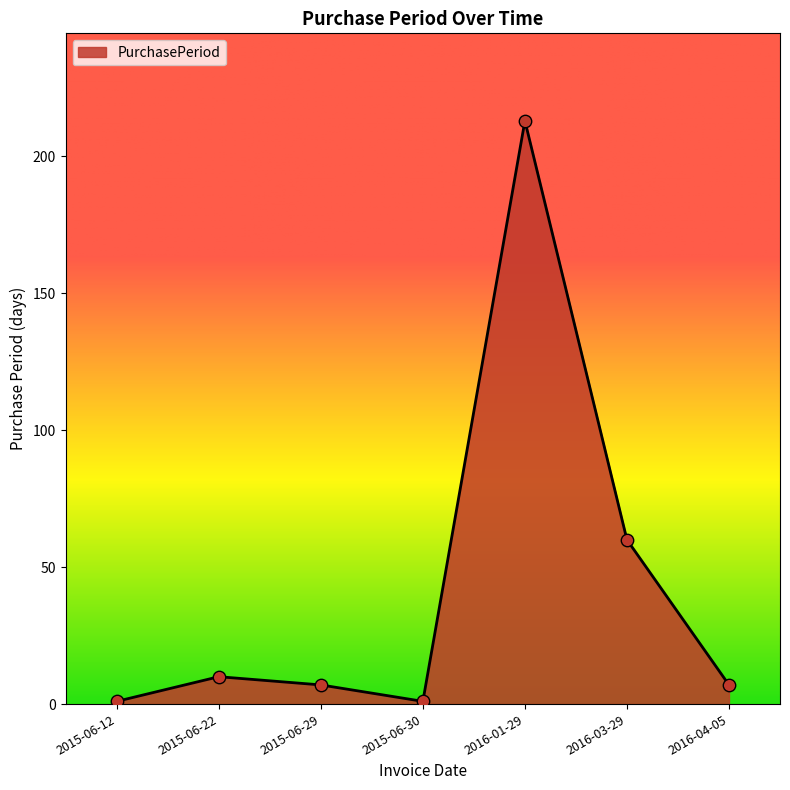

Which has a higher value, 2015-06-30 or 2016-04-05?

2016-04-05